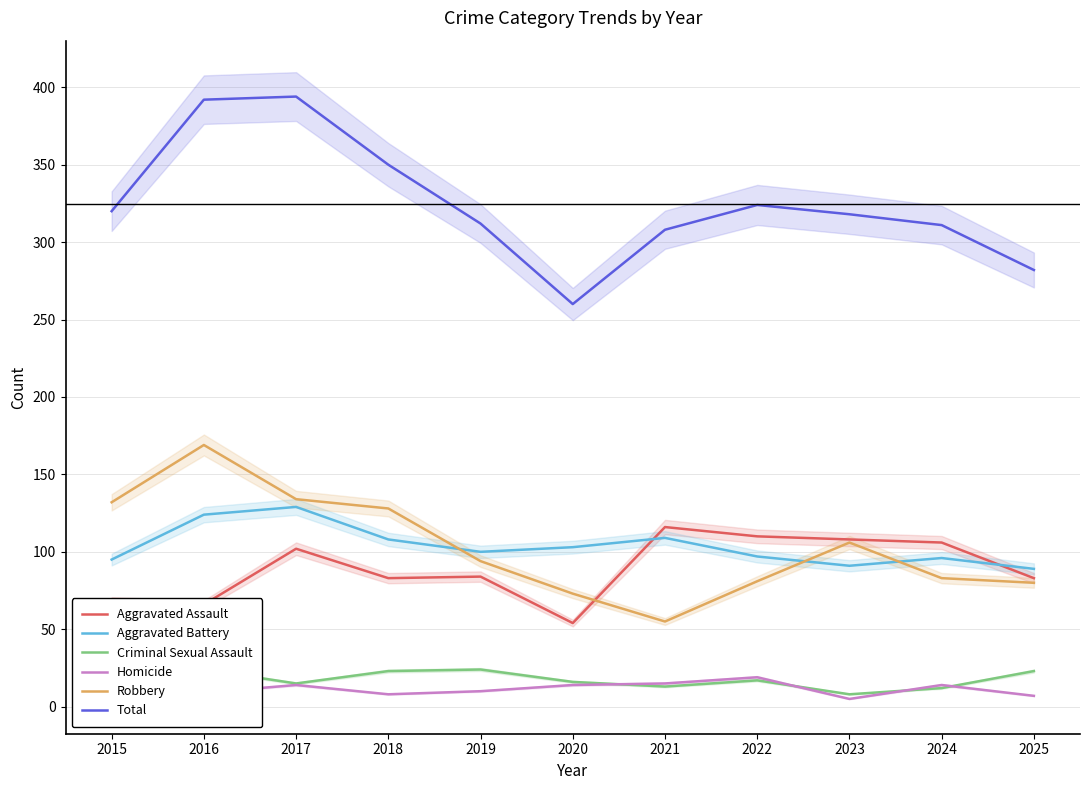

What are all the series names shown in the legend?

Aggravated Assault, Aggravated Battery, Criminal Sexual Assault, Homicide, Robbery, Total